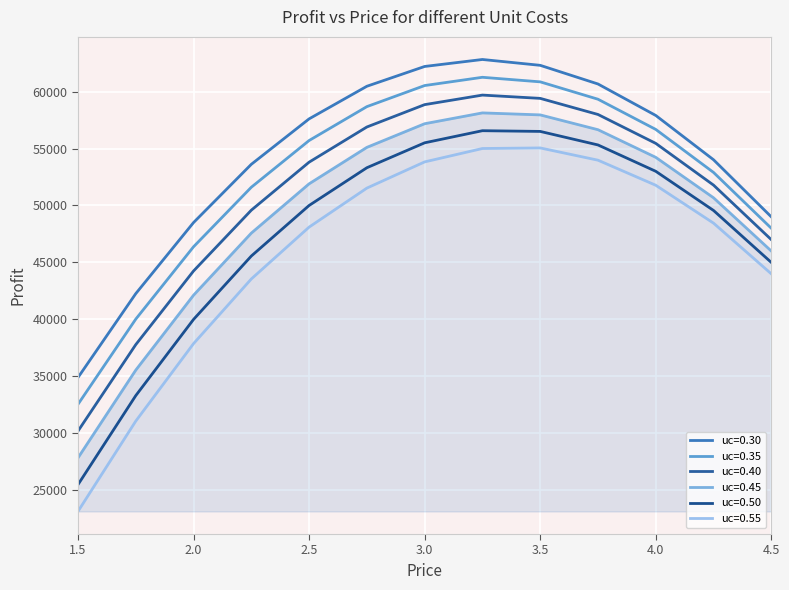

True or false: uc=0.35 and uc=0.40 cross at least once.

False